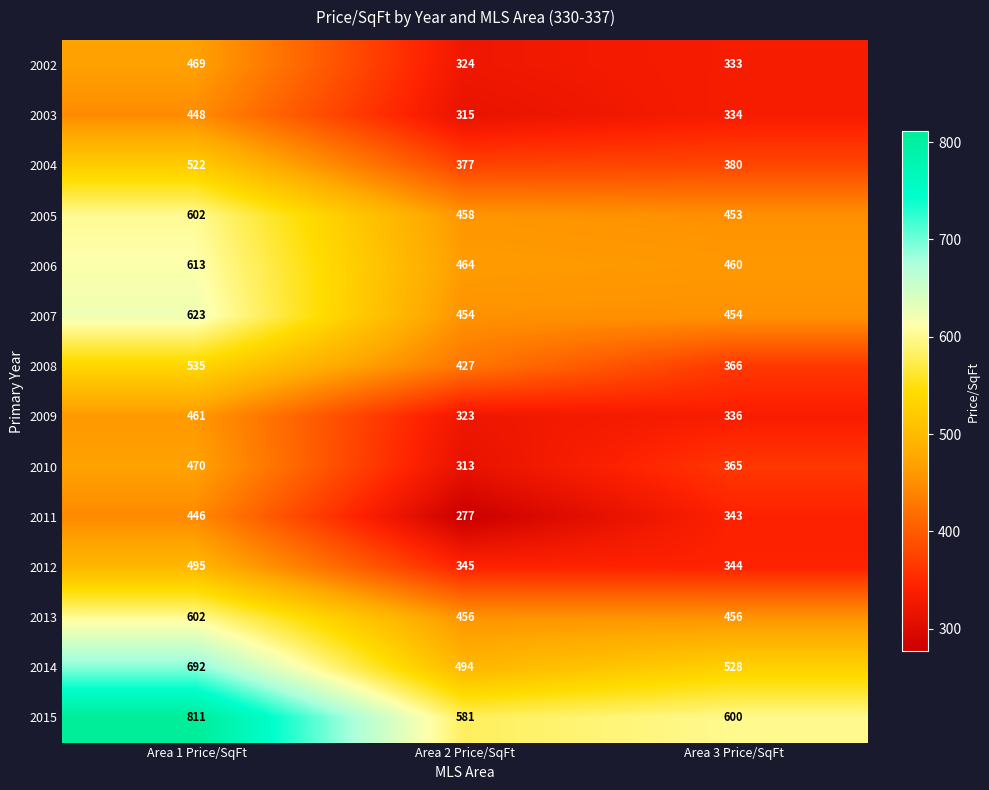

List the labels in order of 2015 value, smallest first.

Area 2 Price/SqFt, Area 3 Price/SqFt, Area 1 Price/SqFt